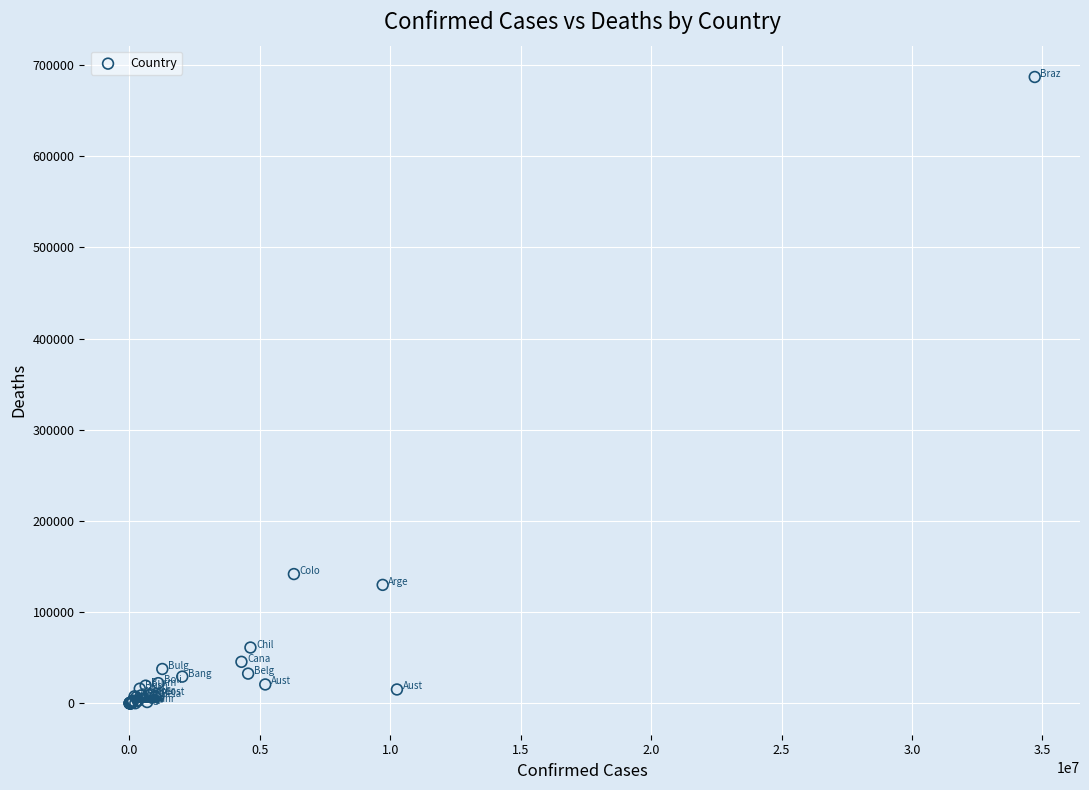

What Y value in the scatter plot is closest to 343363?

141807